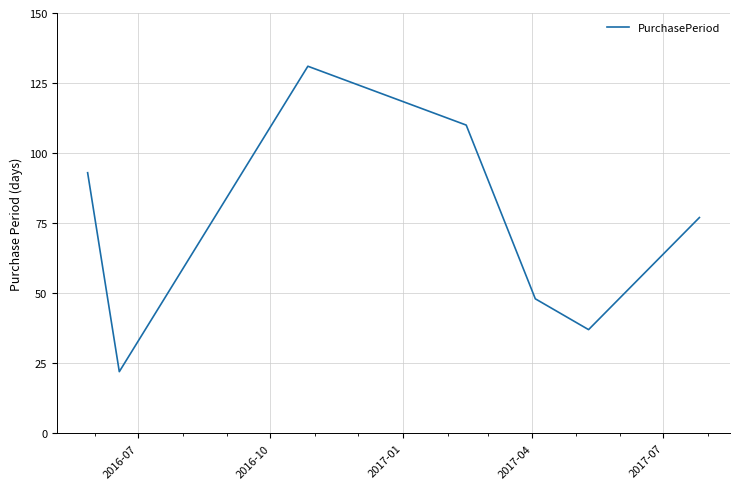

What is the minimum value shown in the chart?

22